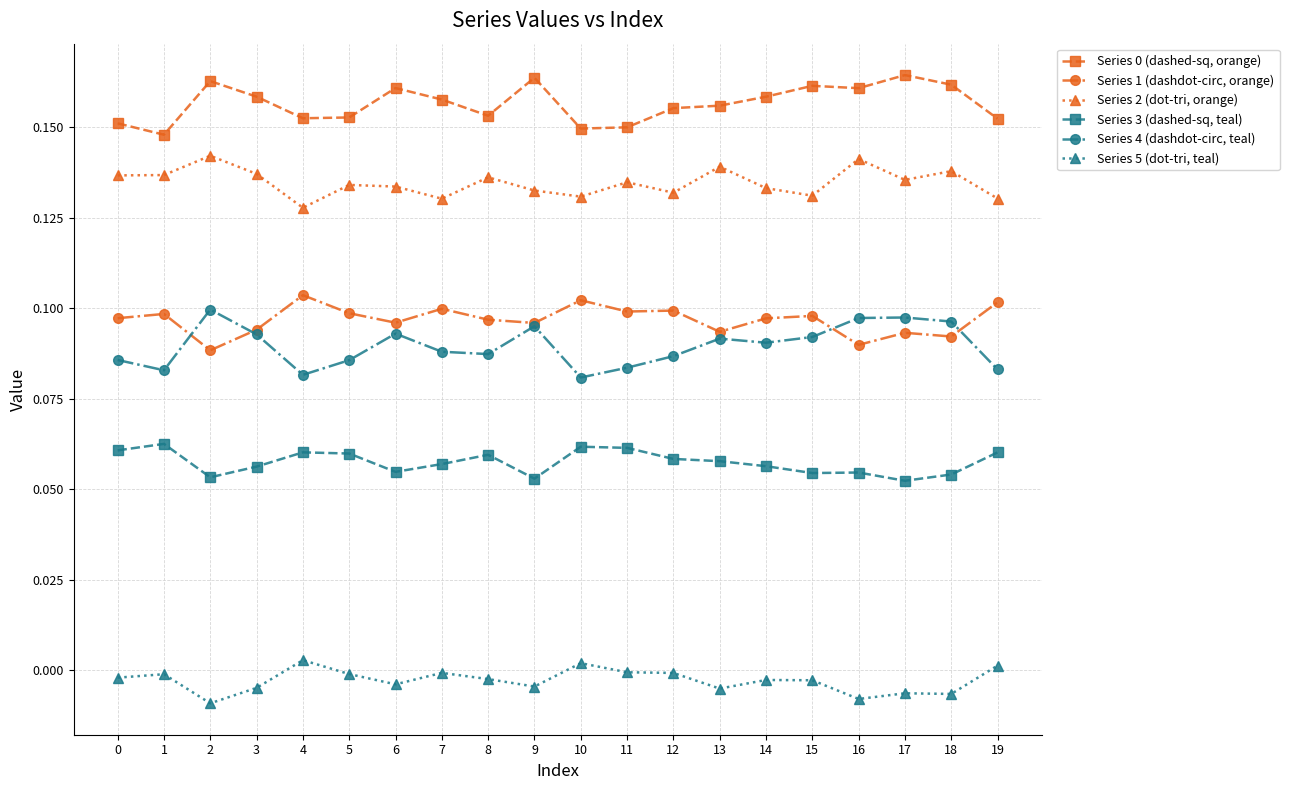

Is the value of Series 2 (dot-tri, orange) at 13 greater than the value of Series 0 (dashed-sq, orange) at 3?

No